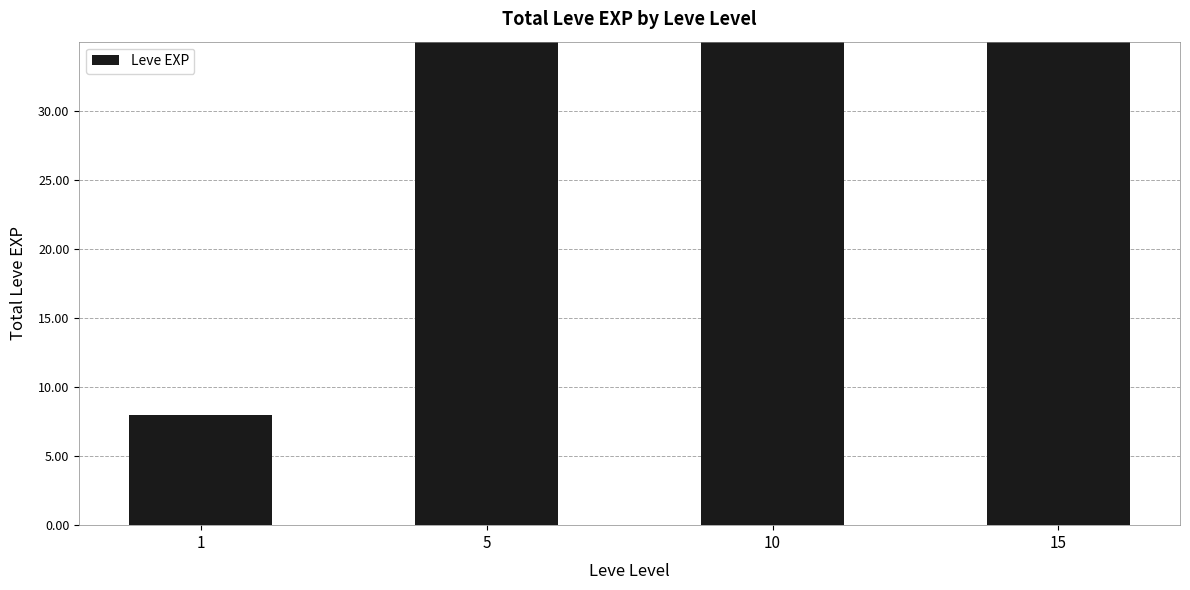

What is the difference between the values at 5 and 15?

8